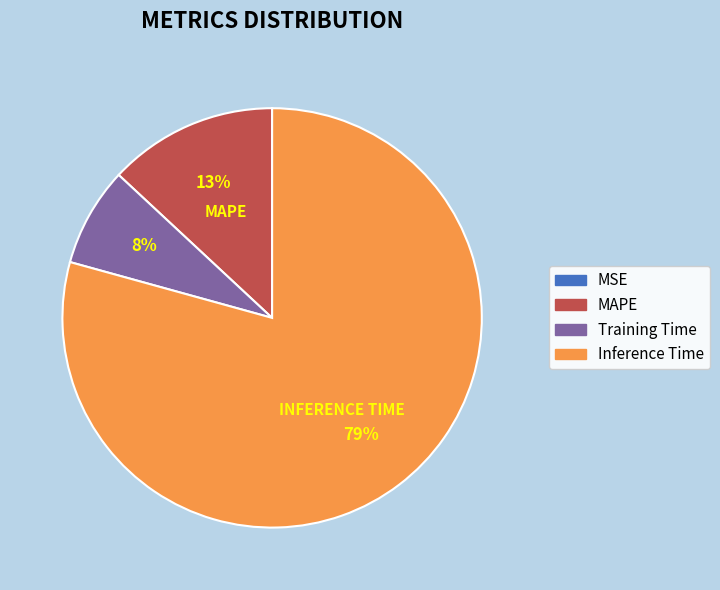

Is there any slice that represents more than half of the pie?

Yes